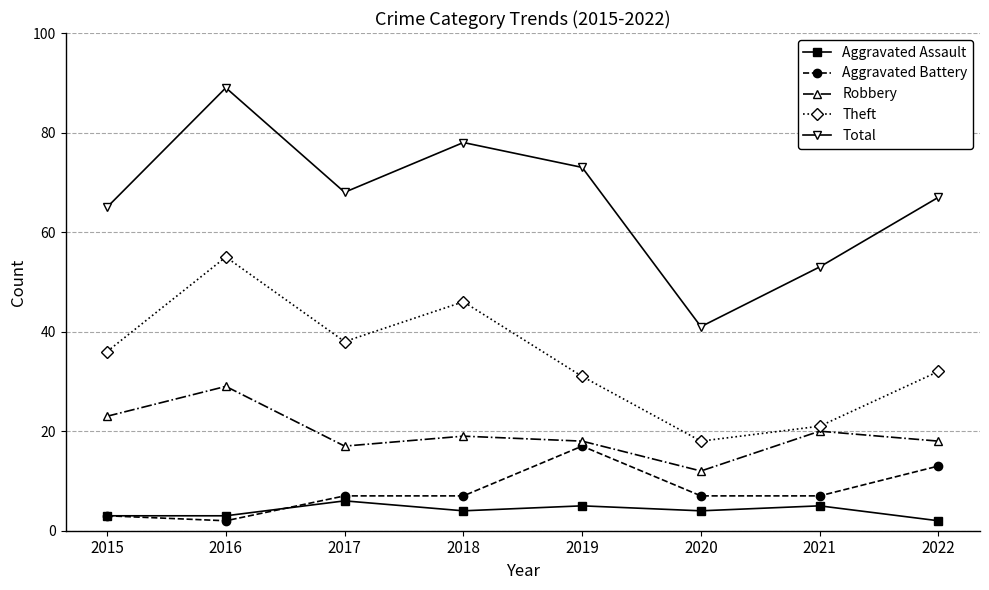

What is the difference between the maximum and second lowest values in the Theft series?

34